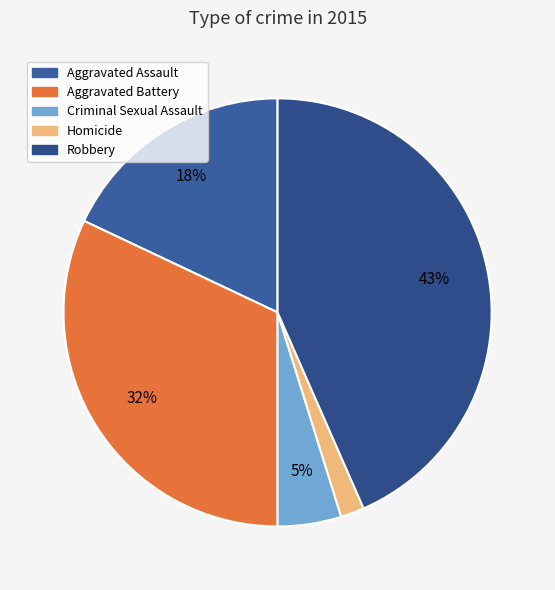

Is it true that Robbery is 30% of the pie?

False